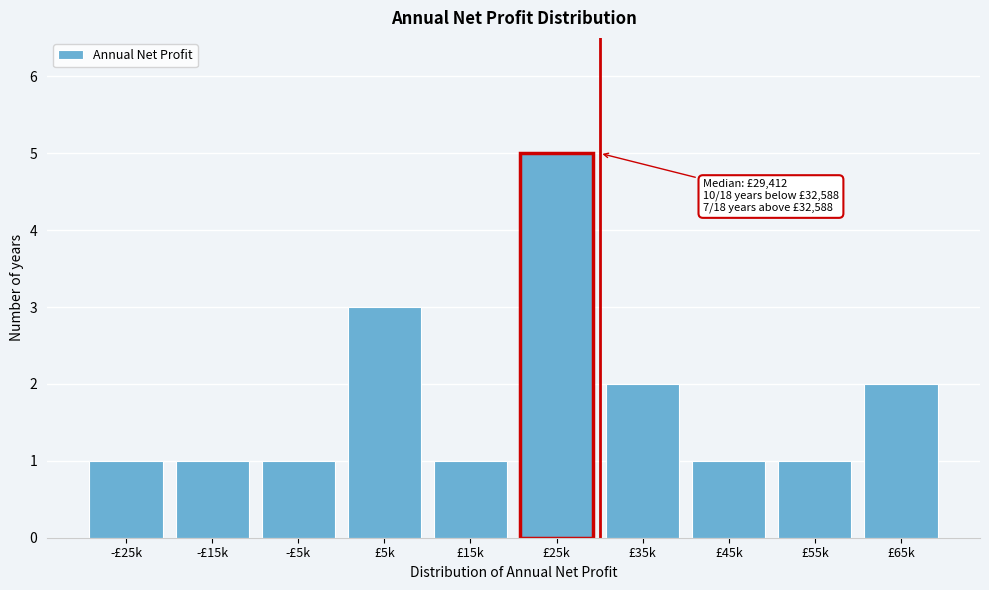

Reading left to right, transcribe all the data shown in this chart.

-£25k=1	-£15k=1	-£5k=1	£5k=3	£15k=1	£25k=5	£35k=2	£45k=1	£55k=1	£65k=2